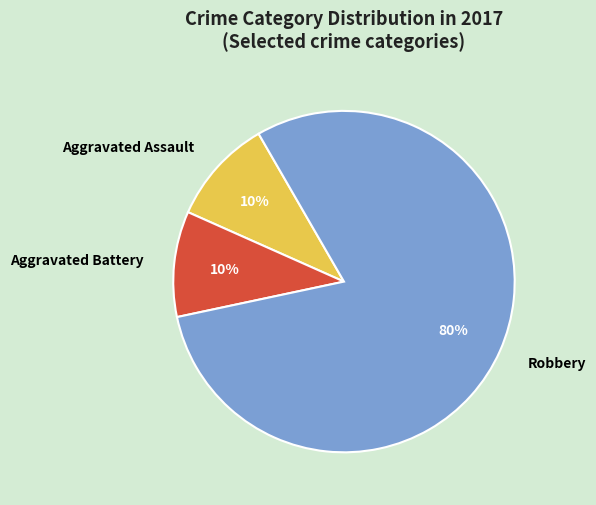

Is Robbery the majority of the pie?

Yes